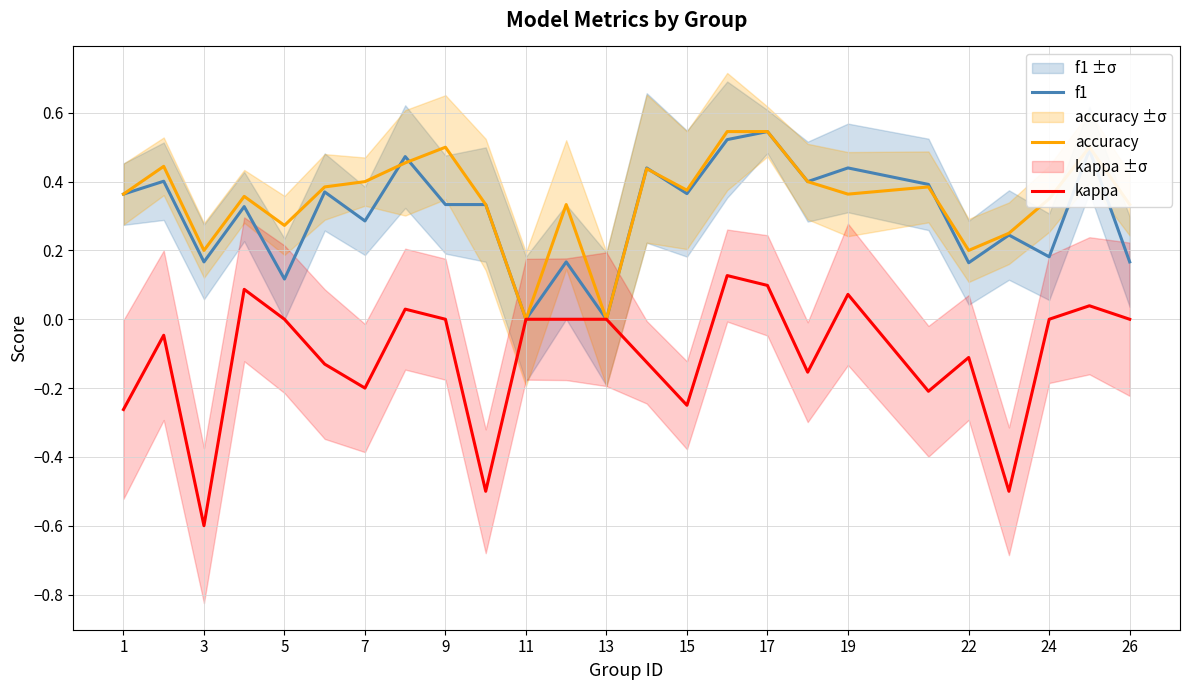

Is the value of kappa at 15 greater than the value of f1 at 15?

No